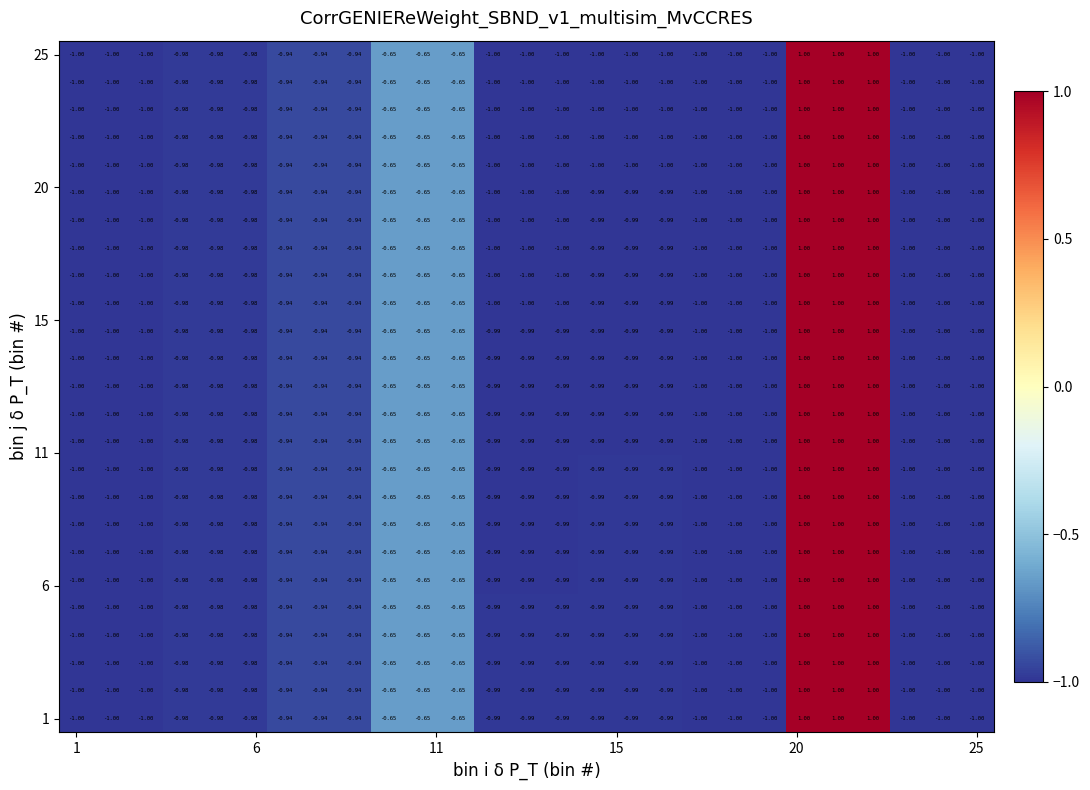

How many categories are shown in the chart?

27